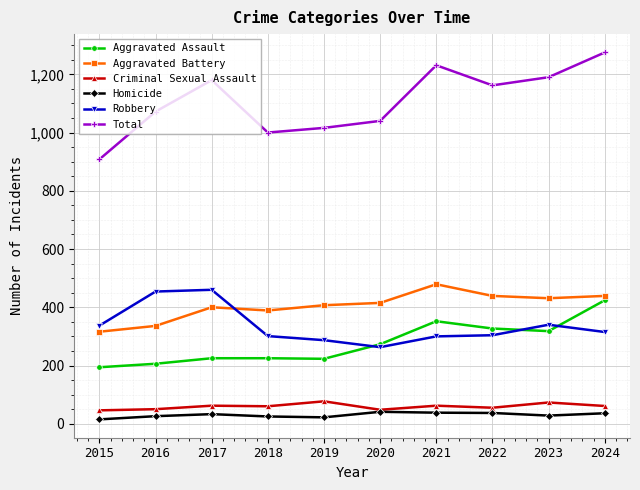

Which series has the largest total across all categories?

Total